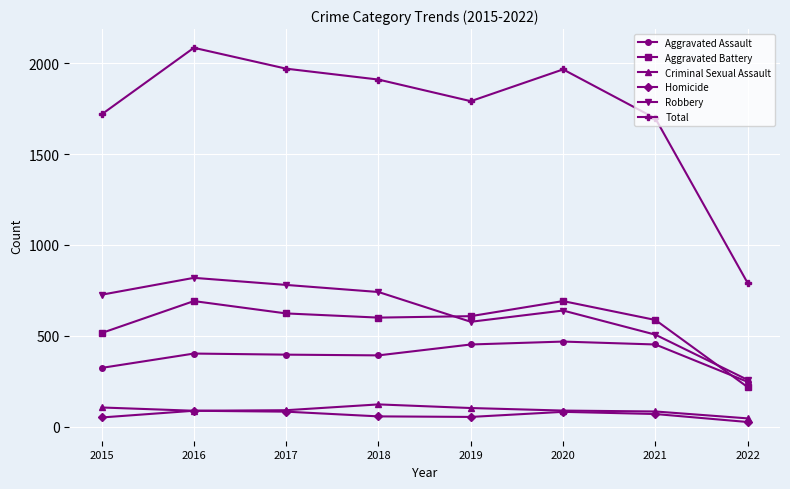

What is the value of the Robbery point at the 7th from the left?

506